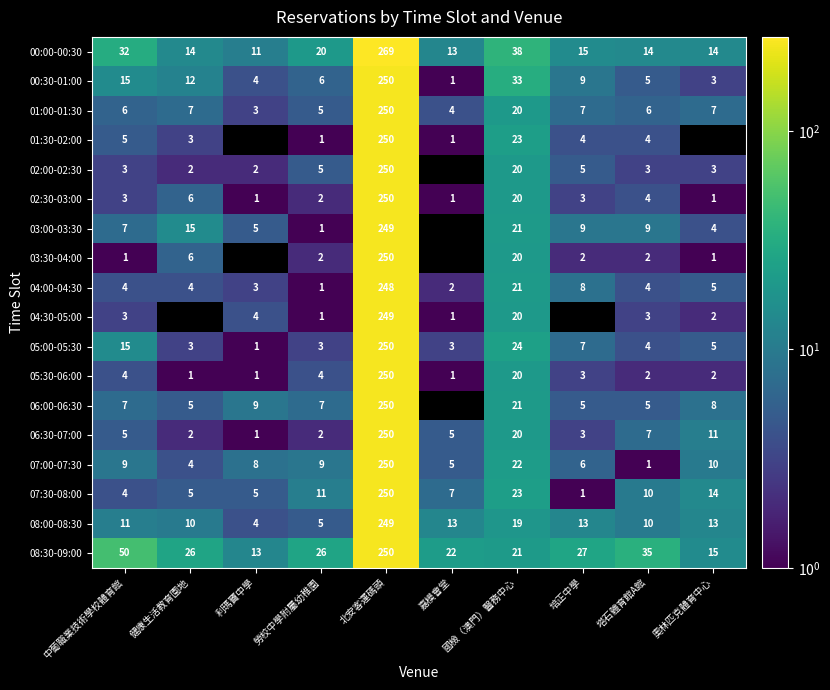

What is the sum of all 05:00-05:30 values?

315